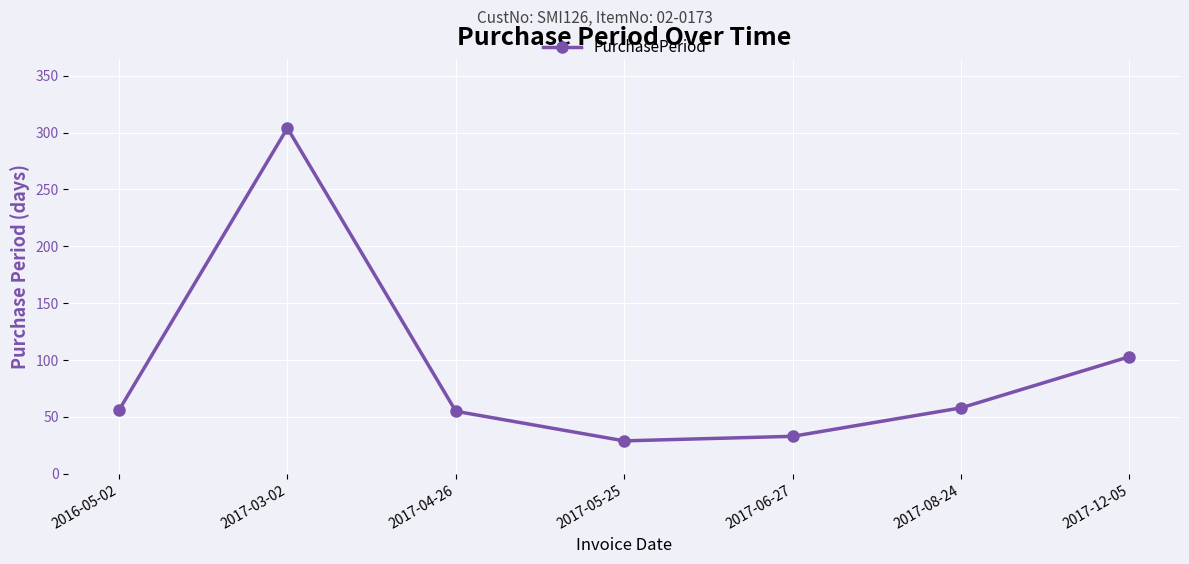

Where is the first local maximum?

2017-03-02